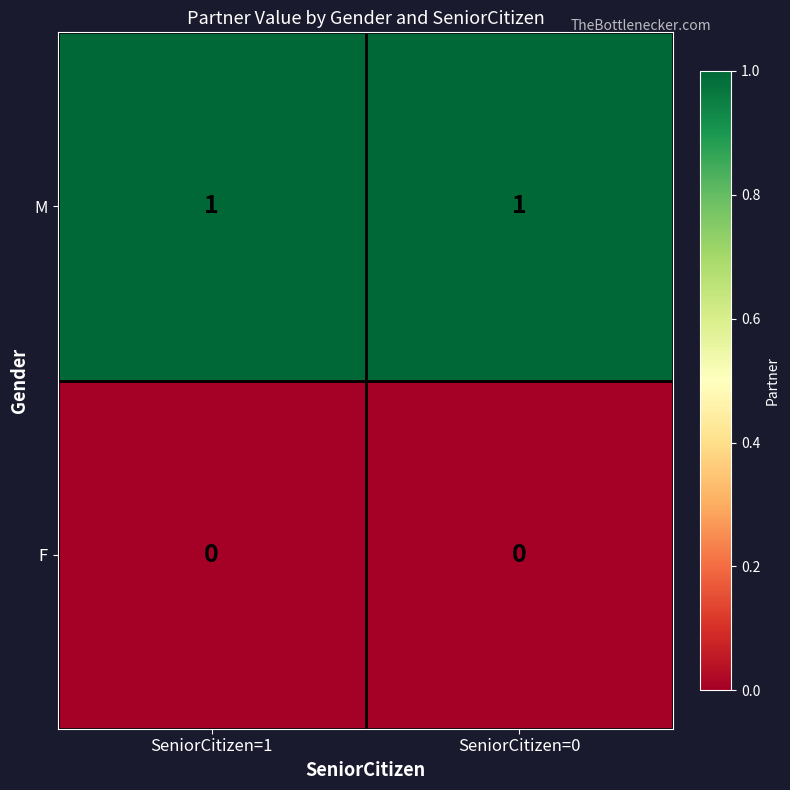

Reading left to right, transcribe all the data shown in this chart.

M: SeniorCitizen=1=1	SeniorCitizen=0=1
F: SeniorCitizen=1=0	SeniorCitizen=0=0